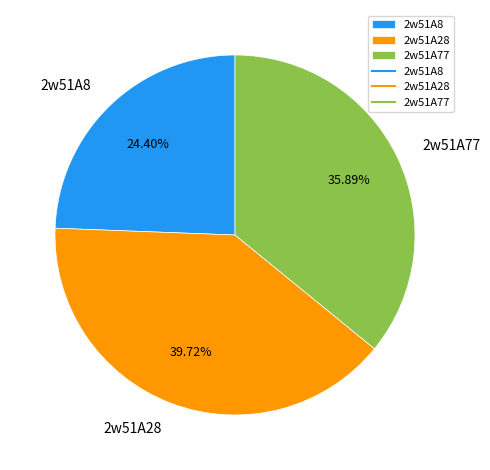

To the nearest percent, what is the difference between the 2w51A8 and 2w51A28 slice percentages?

15%